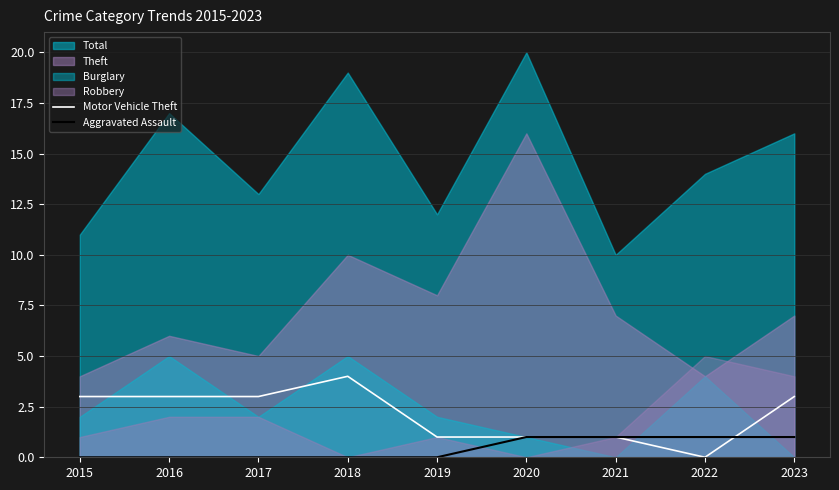

Which category has the highest value in the Aggravated Assault series?

2020